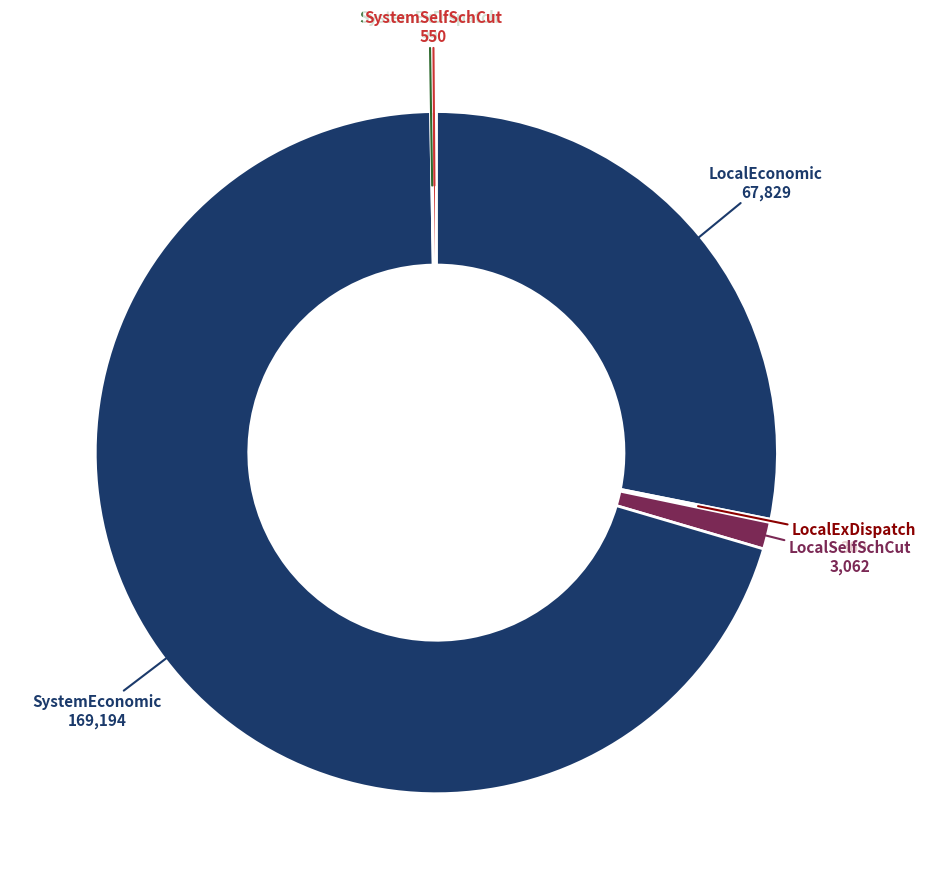

Is there any slice that represents more than half of the pie?

Yes